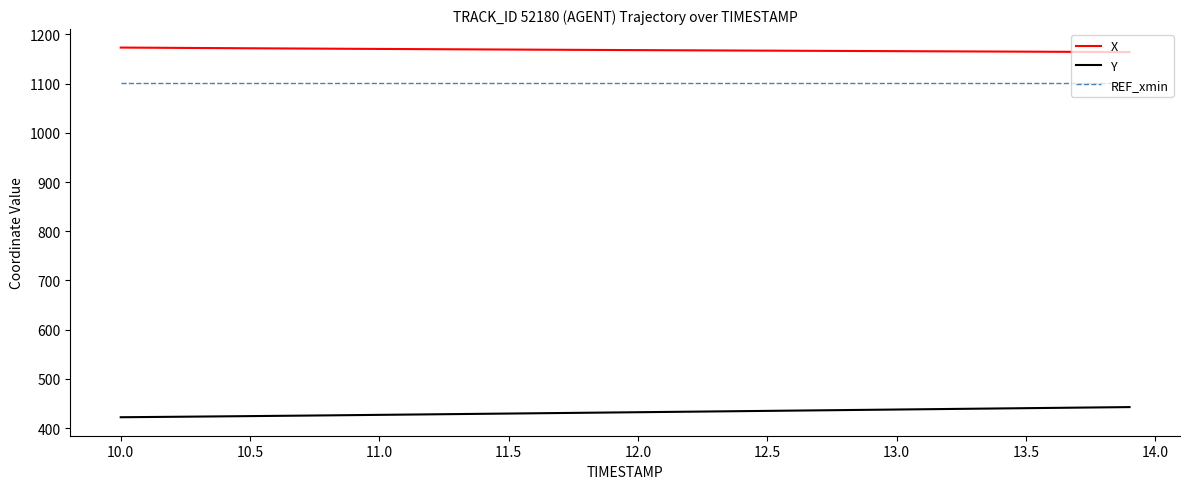

What is the lowest value of the Y series?

422.1